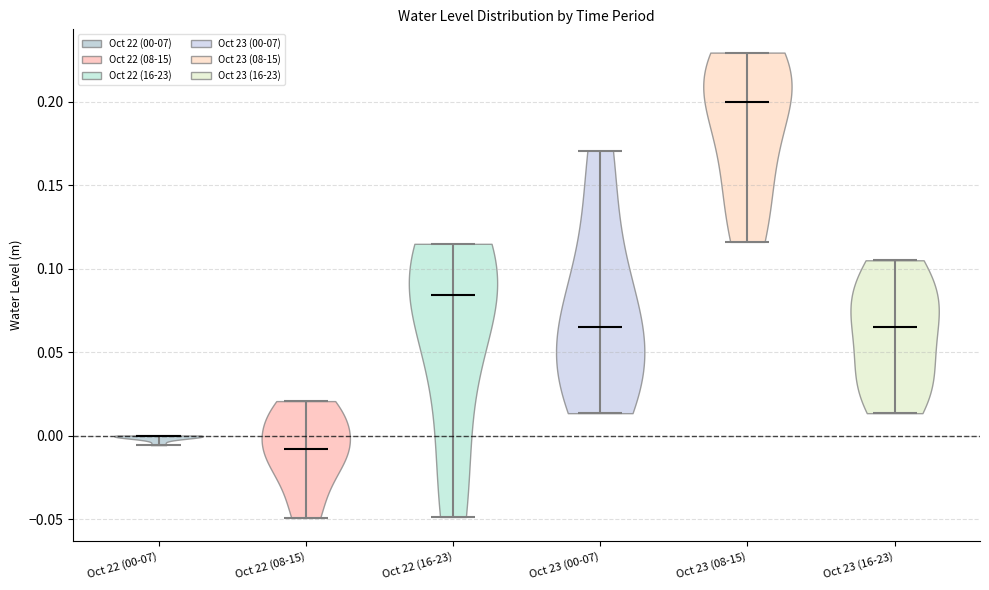

Which violin has the highest median line?

Oct 23 (08-15)